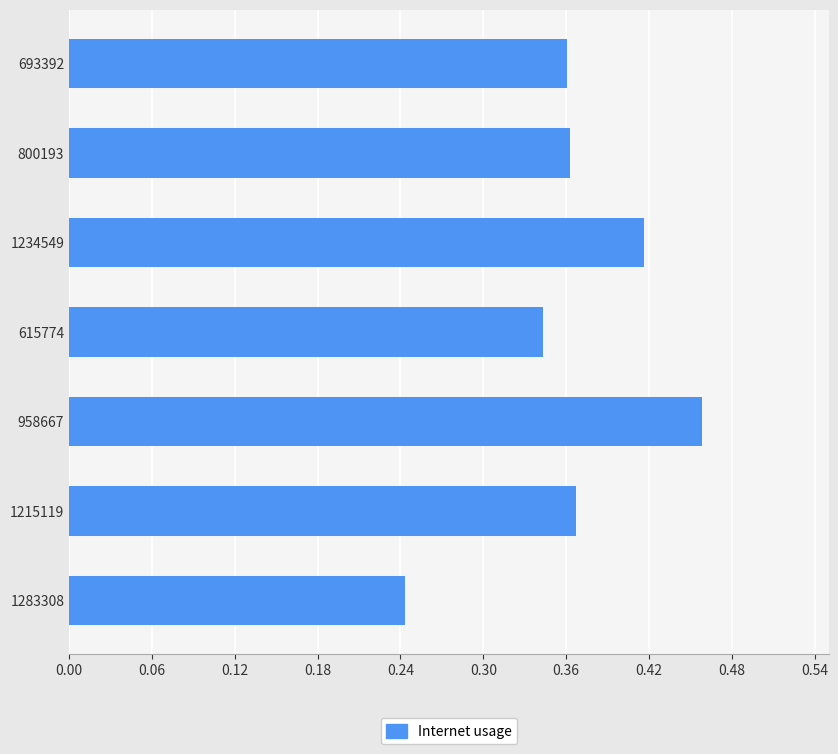

Between 958667 and 693392, which is larger?

958667